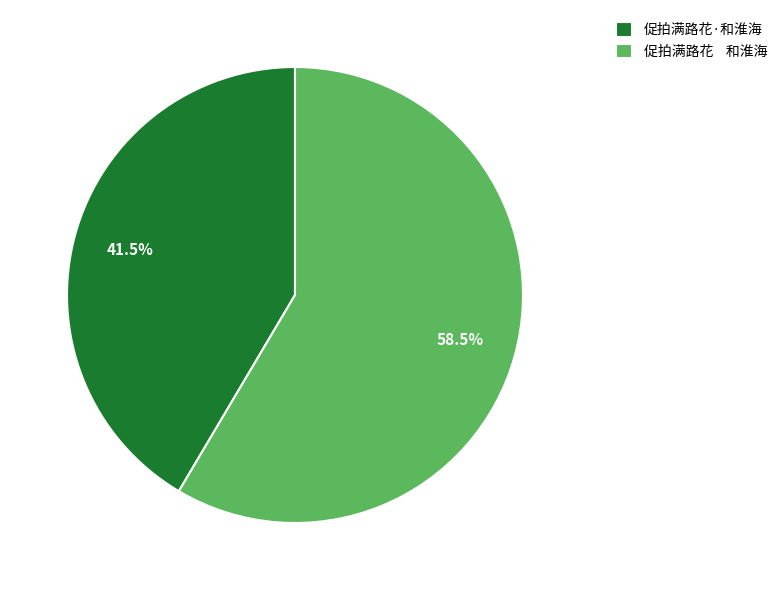

What is the smallest slice in the pie chart?

促拍满路花·和淮海